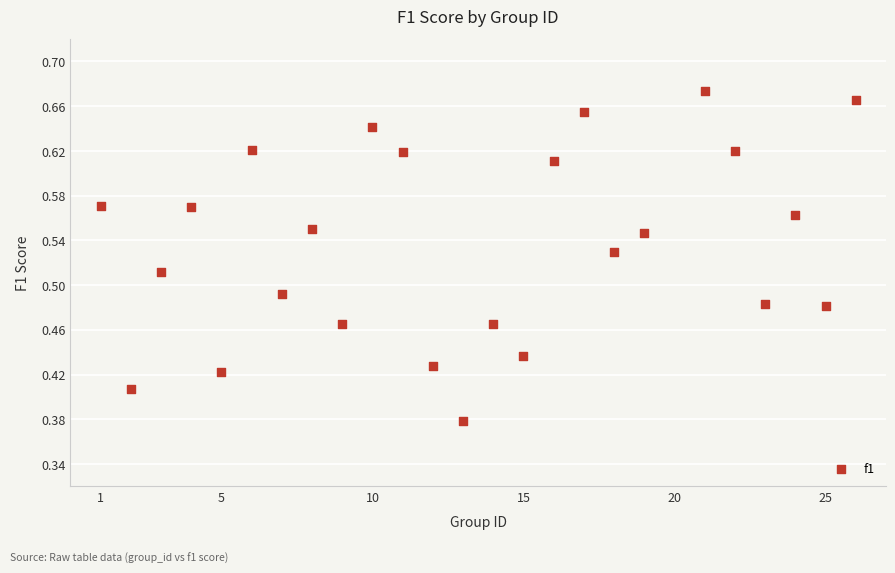

What is the range of Y values (max minus min)?

0.3